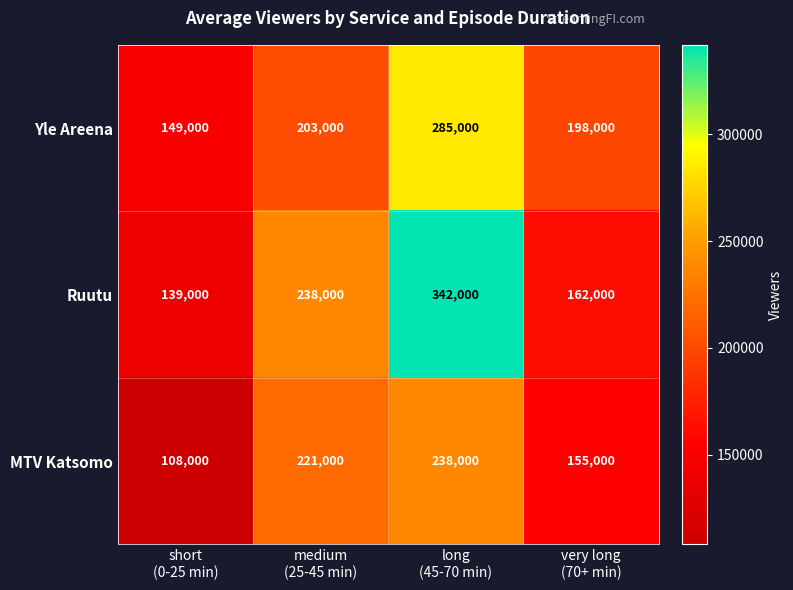

What is the minimum value shown in the chart?

108000